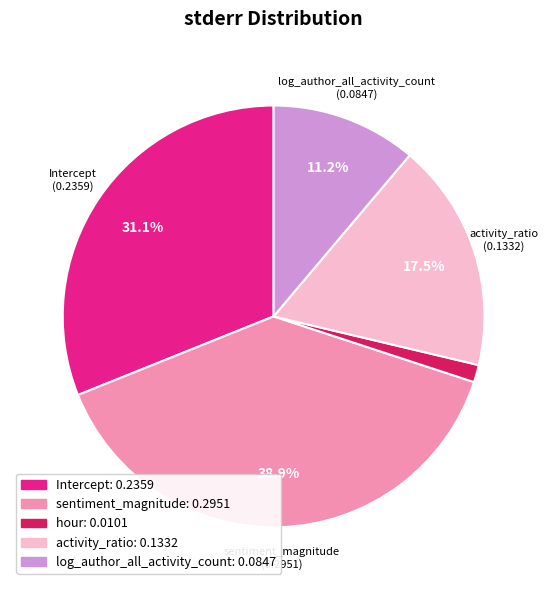

Combined, do hour and Intercept account for over 50%?

No